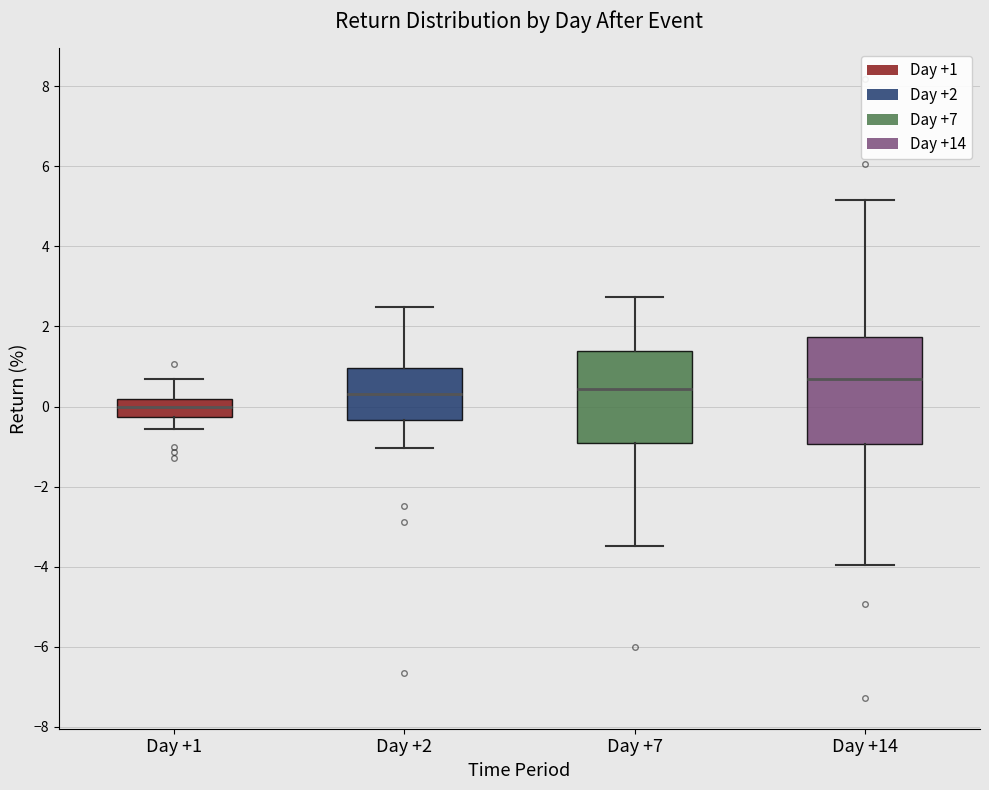

Which box's median line is the highest?

Day +14